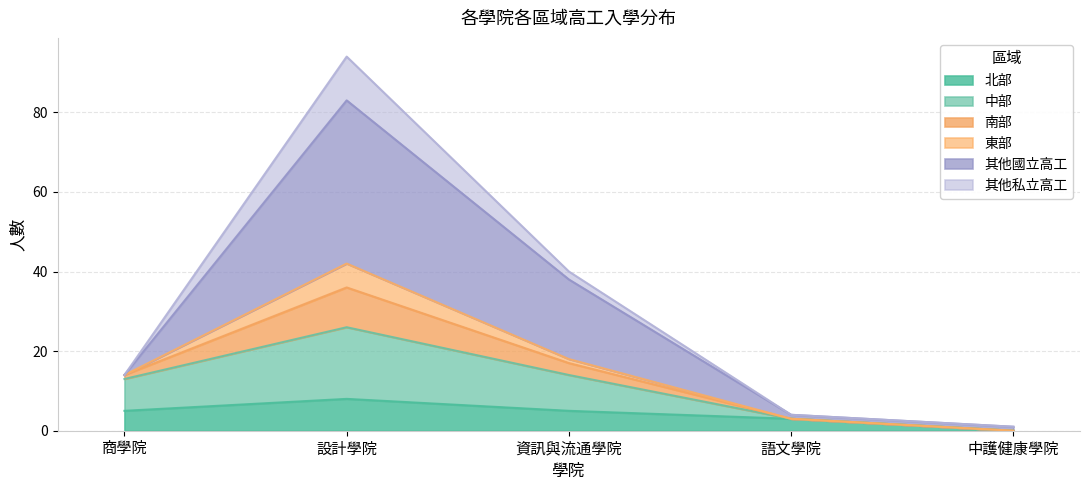

Is it true that 北部 equals 5 at 設計學院?

False